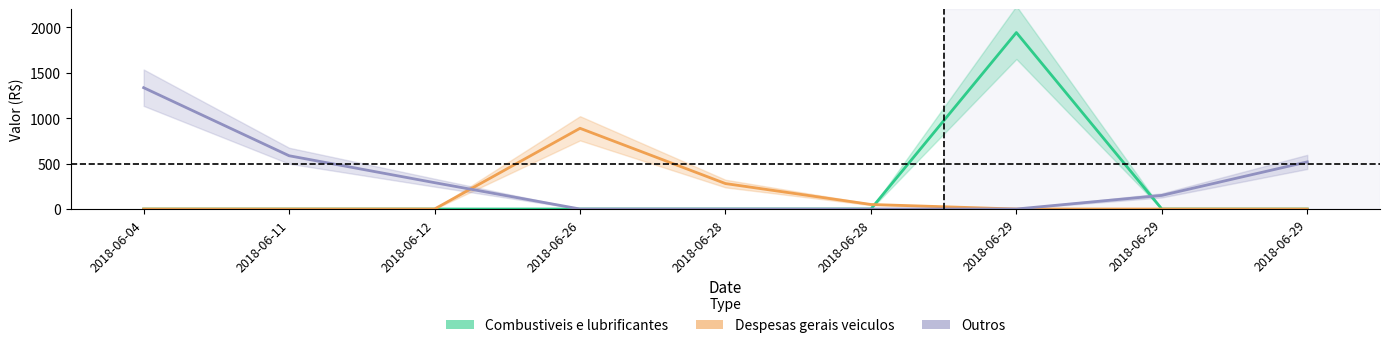

What is the highest value of the Despesas gerais veiculos series?

888.0